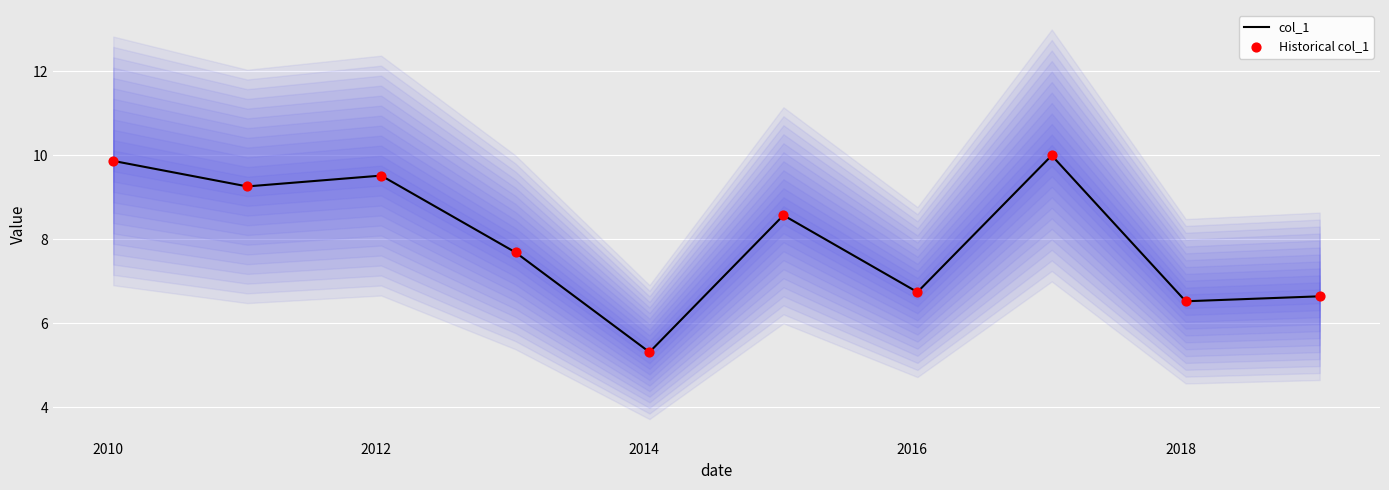

What is the minimum value for col_1?

5.3